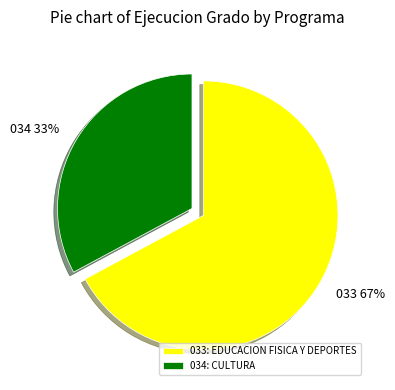

Is it true that 033: EDUCACION FISICA Y DEPORTES is 62% of the pie?

False